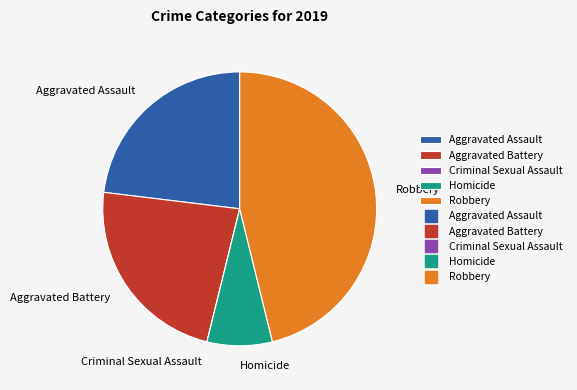

Which category has the biggest portion of the pie?

Robbery